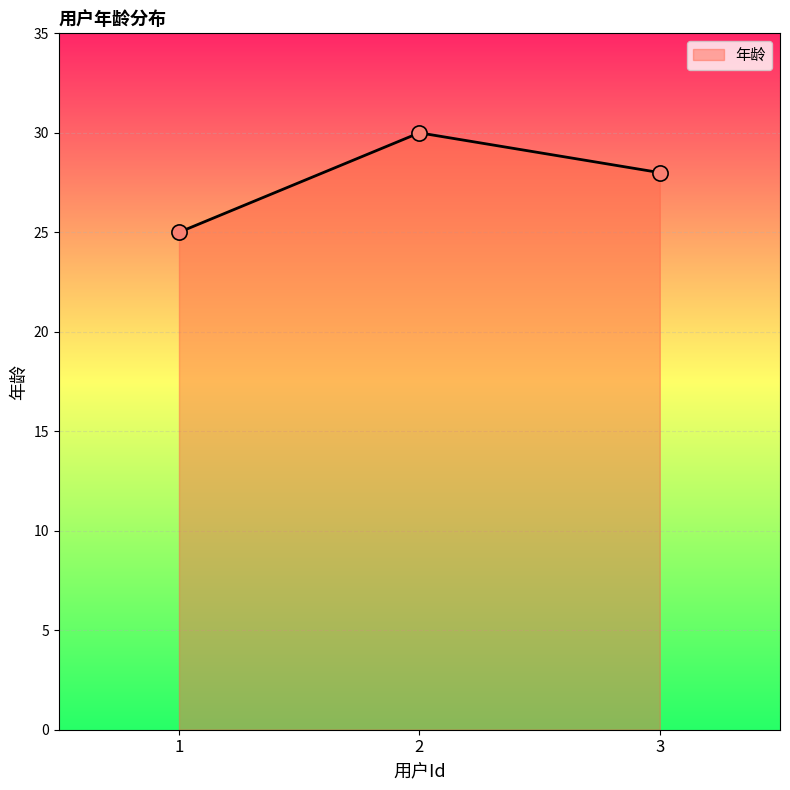

Approximately how many times larger is the value at 3 compared to 1?

1.1